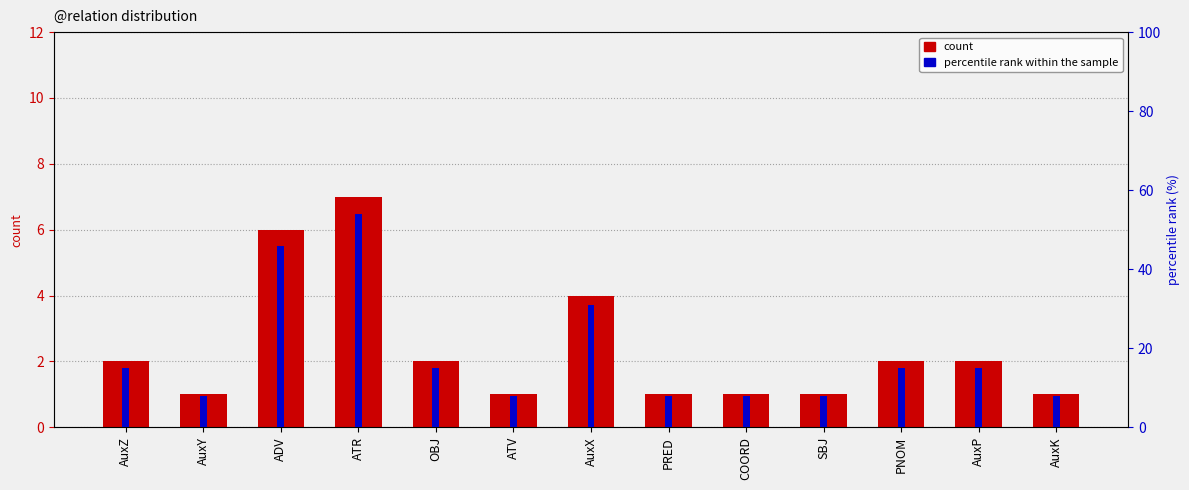

How many bars are there in total?

26